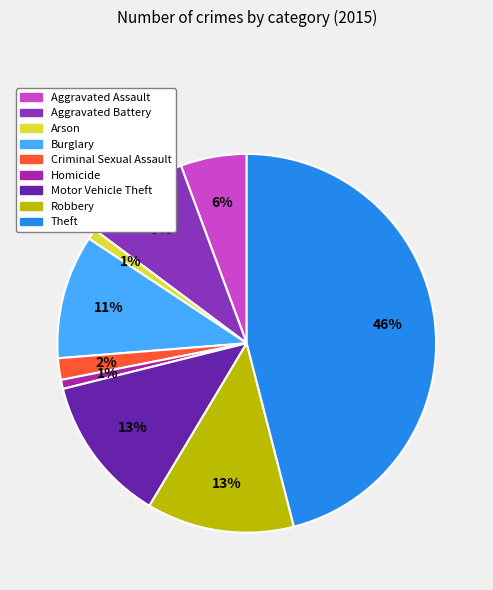

Is the sum of Motor Vehicle Theft and Robbery greater than half?

No